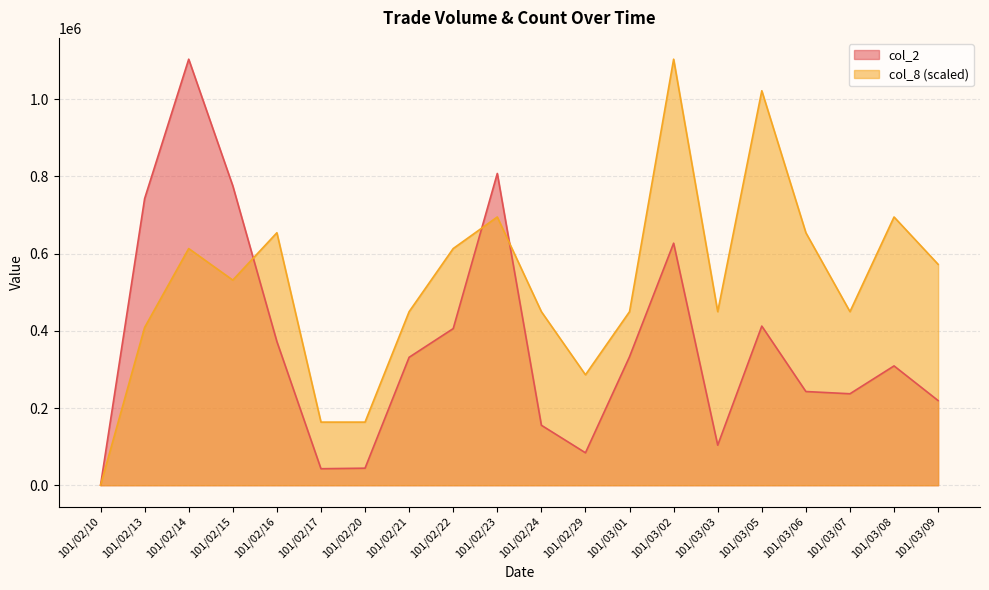

After their last crossing, which series has the higher values: col_2 or col_8?

col_8